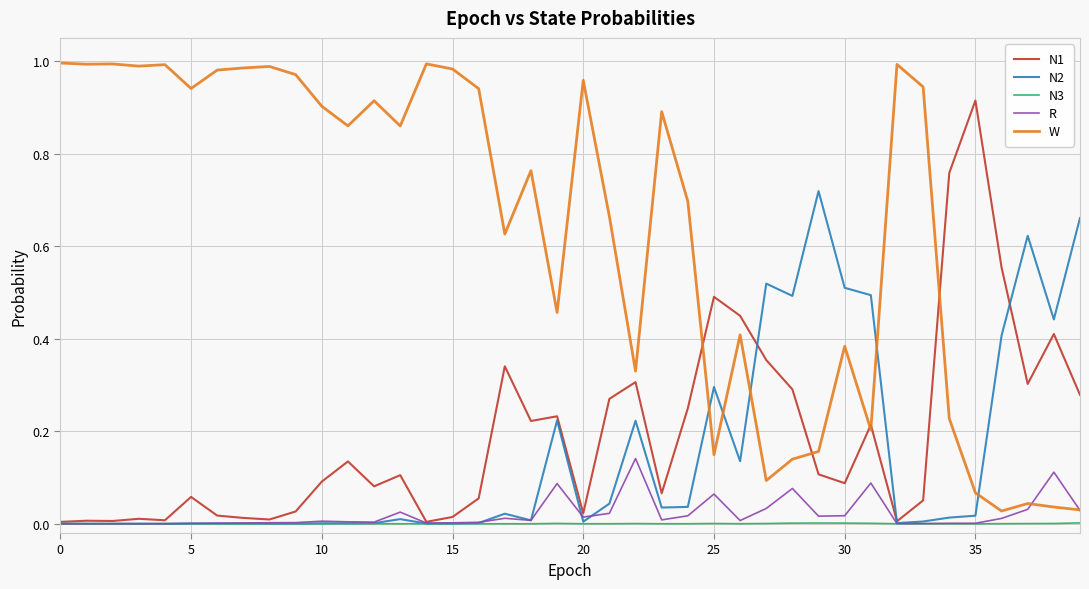

What are all the series names shown in the legend?

N1, N2, N3, R, W